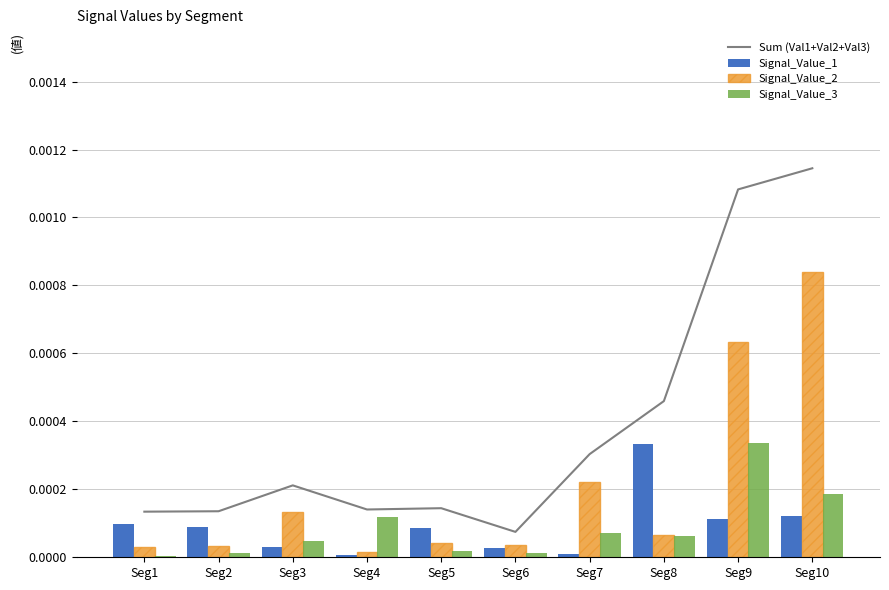

Is the value of Sum (Val1+Val2+Val3) at Seg2 greater than the value of Signal_Value_3 at Seg3?

Yes